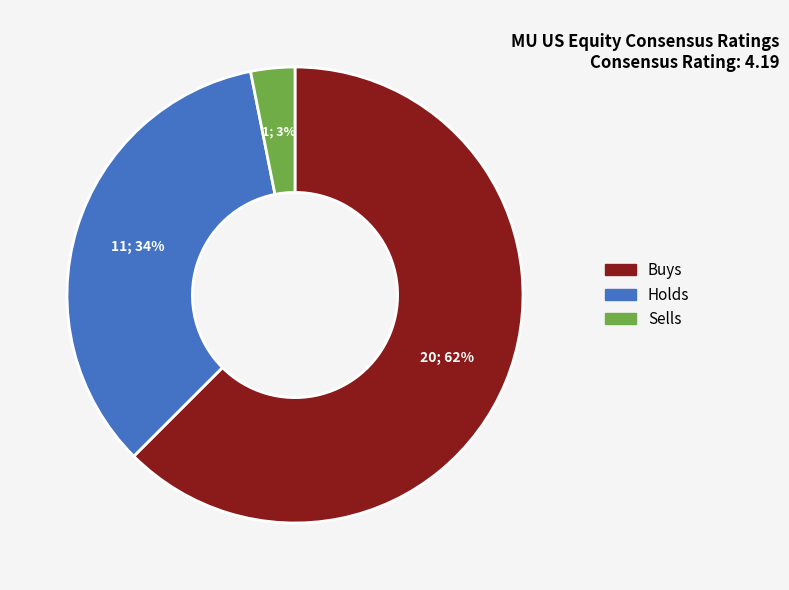

To the nearest percent, what portion does Holds represent?

34%